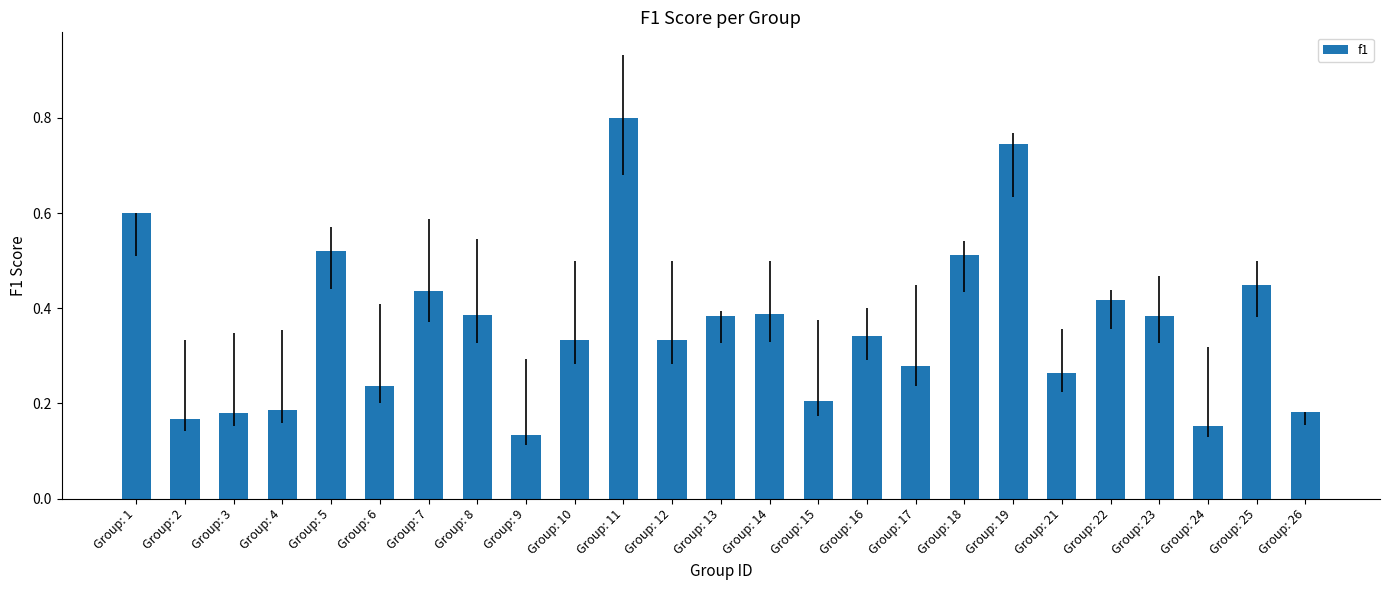

The chart shows a value of 0.2 at Group: 4. True or false?

True